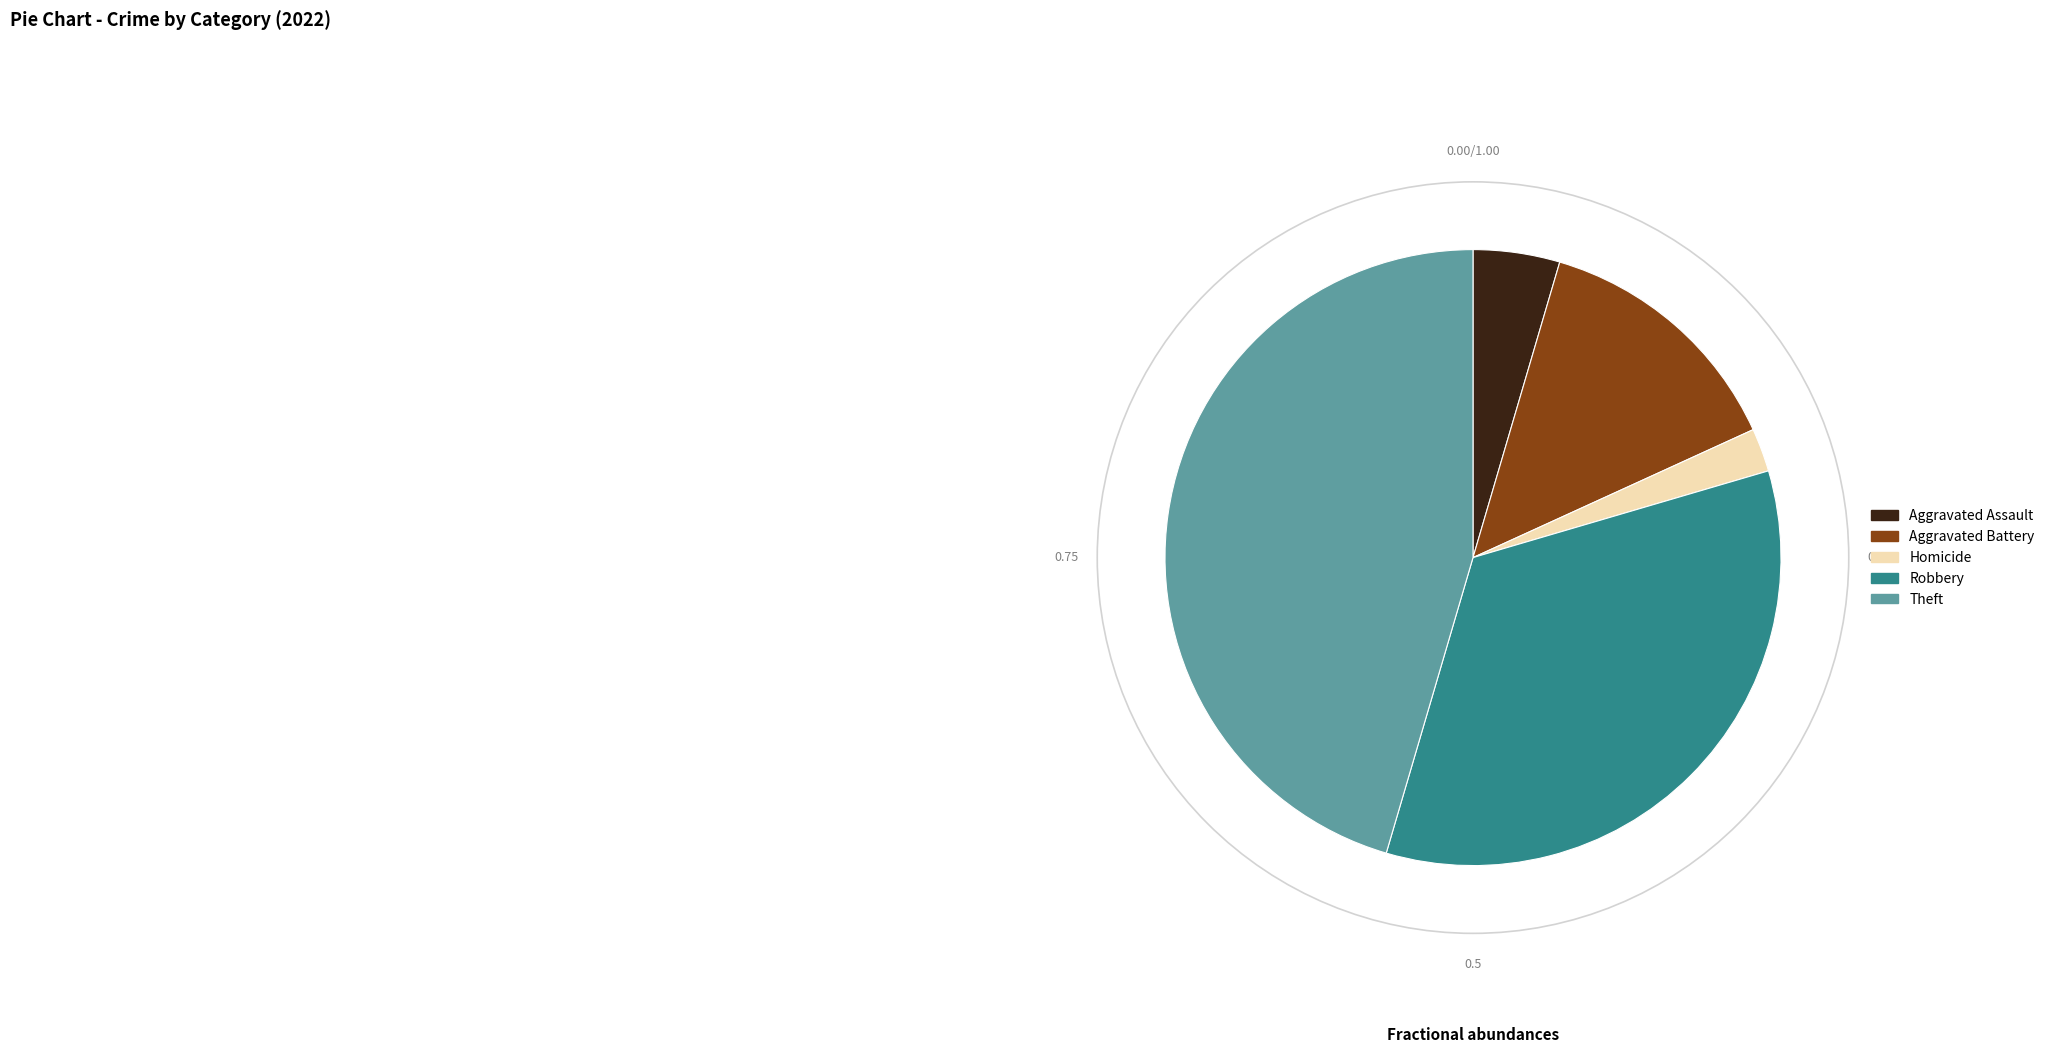

Do Robbery and Aggravated Assault together represent more than half of the pie?

No